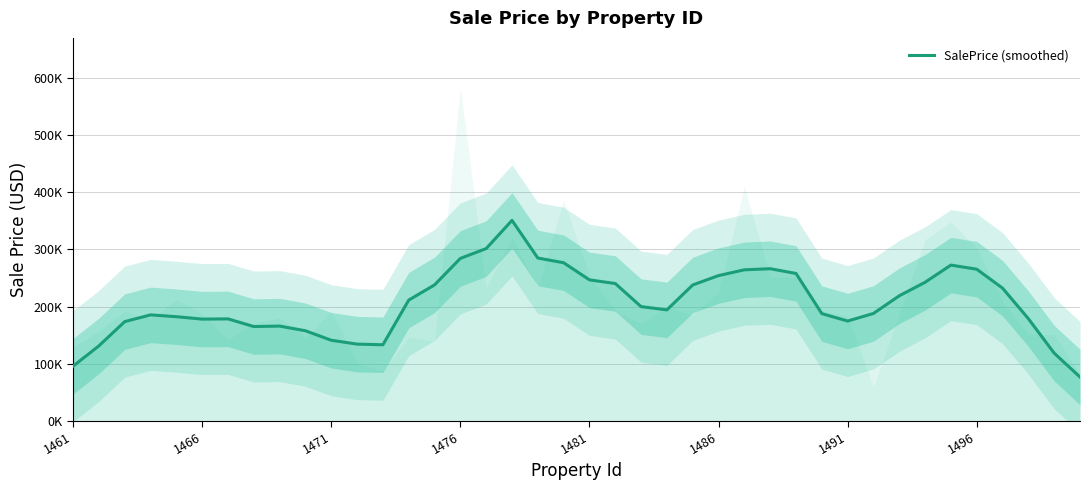

Reading right to left, extract all data points from this chart.

76600.0	118380.0	178780.0	232180.0	265380.0	272580.0	242500.0	218800.0	187900.0	174616.0	187616.0	257916.0	266216.0	264316.0	254180.0	237778.0	194178.0	199836.6	240286.6	246706.6	276708.6	284954.6	350882.6	301512.6	284312.6	237912.6	211266.6	133080.0	134200.0	140980.0	157580.0	165780.0	164980.0	178380.0	178000.0	182200.0	185400.0	173600.0	131200.0	95600.0